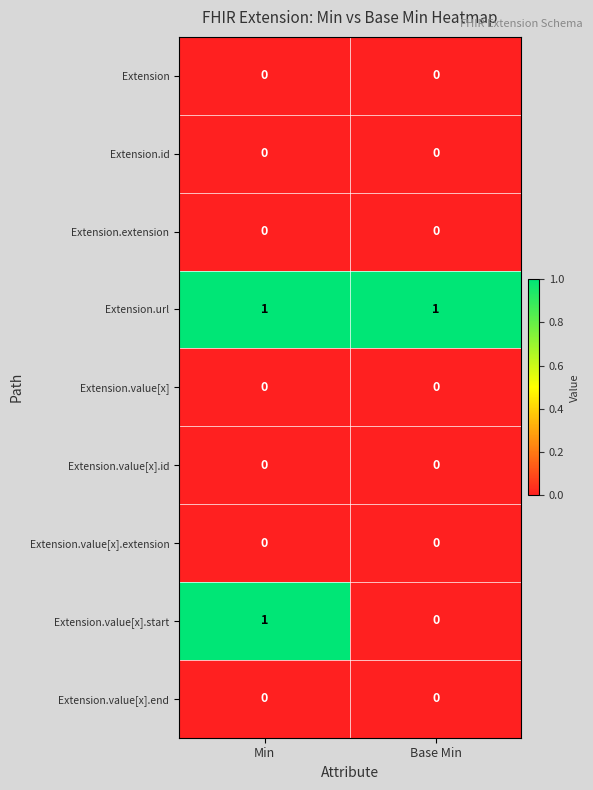

Reading right to left, what are all the values shown in this chart?

Extension: Base Min=0	Min=0
Extension.id: Base Min=0	Min=0
Extension.extension: Base Min=0	Min=0
Extension.url: Base Min=1	Min=1
Extension.value[x]: Base Min=0	Min=0
Extension.value[x].id: Base Min=0	Min=0
Extension.value[x].extension: Base Min=0	Min=0
Extension.value[x].start: Base Min=0	Min=1
Extension.value[x].end: Base Min=0	Min=0